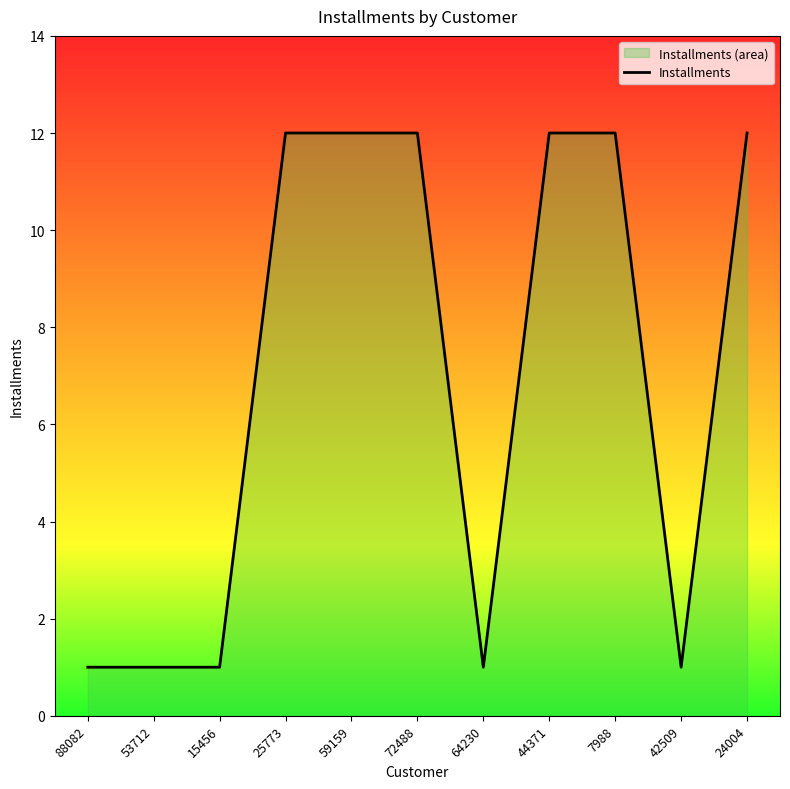

Between 7988 and 15456, which is larger?

7988